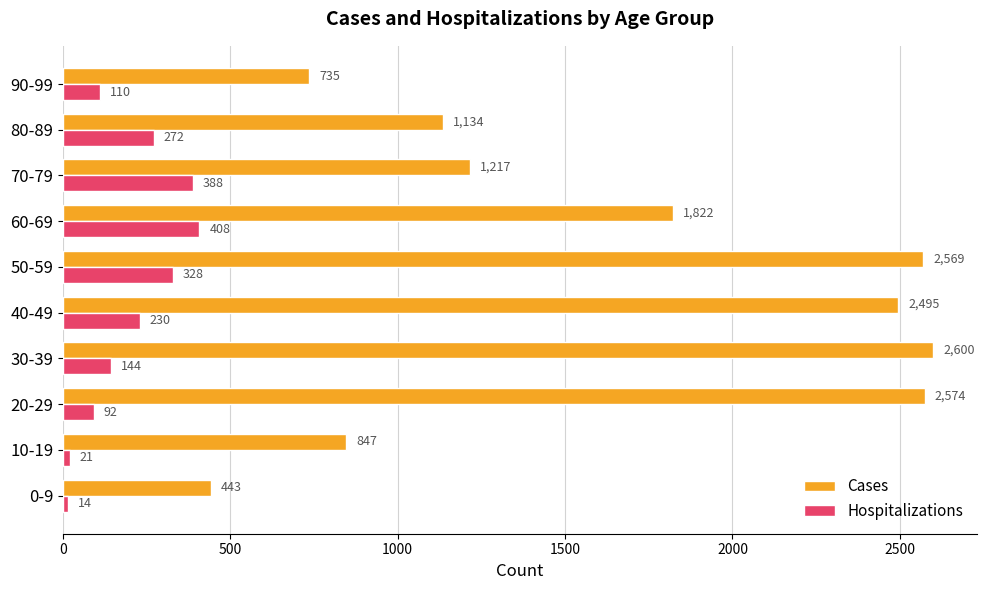

At how many categories does at least one series exceed 185?

10